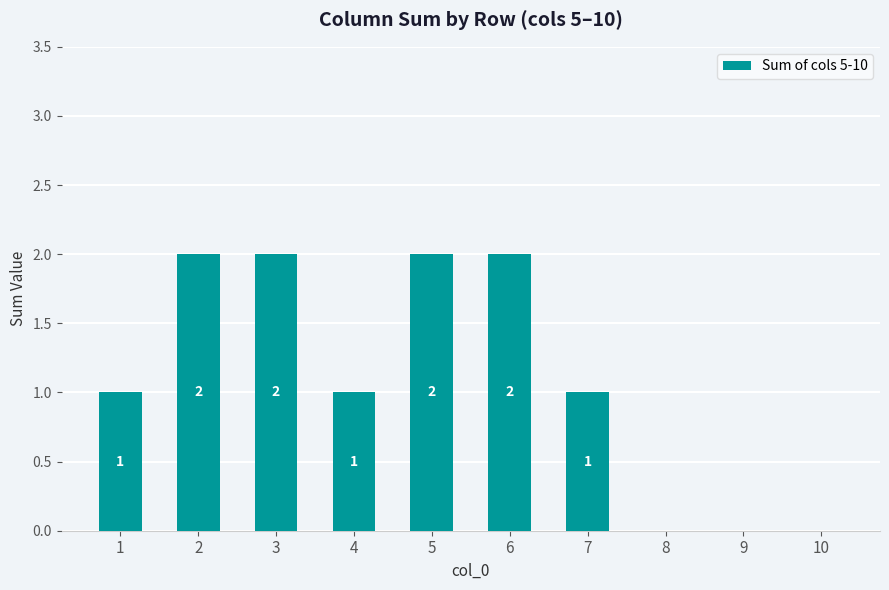

What is the sum of all values?

11